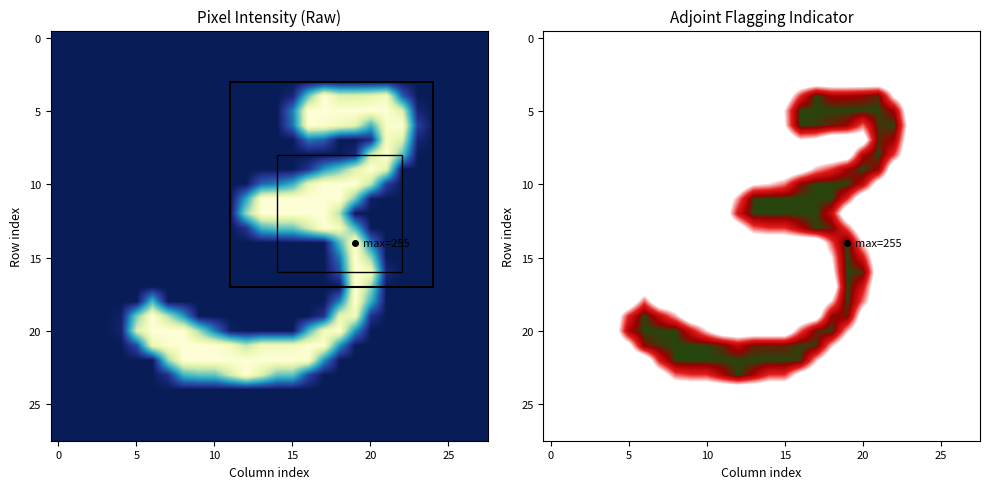

True or false: 5 has a value of 0 at 25.

True